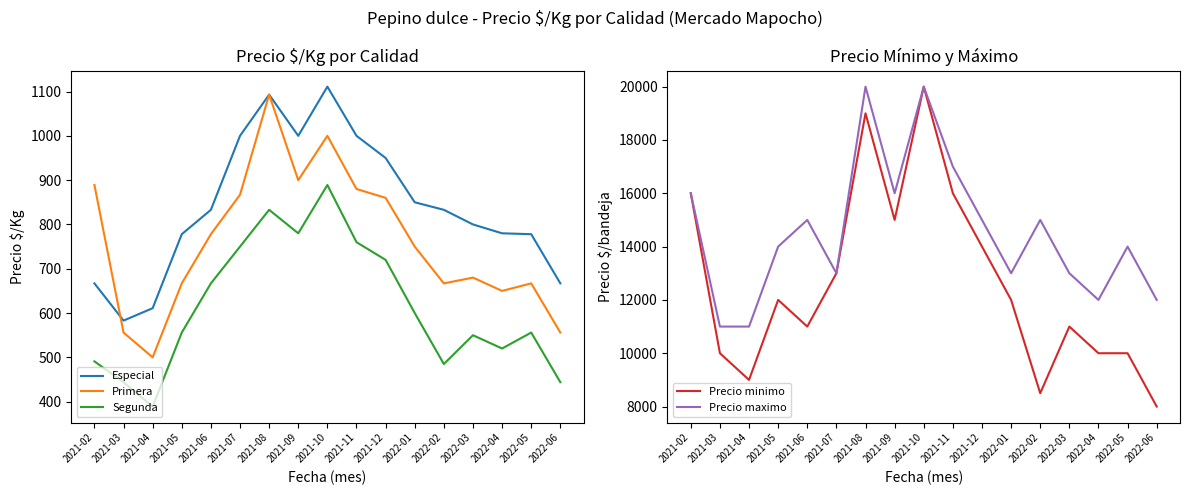

Is it true that Precio maximo equals 20000 at 2021-10?

True